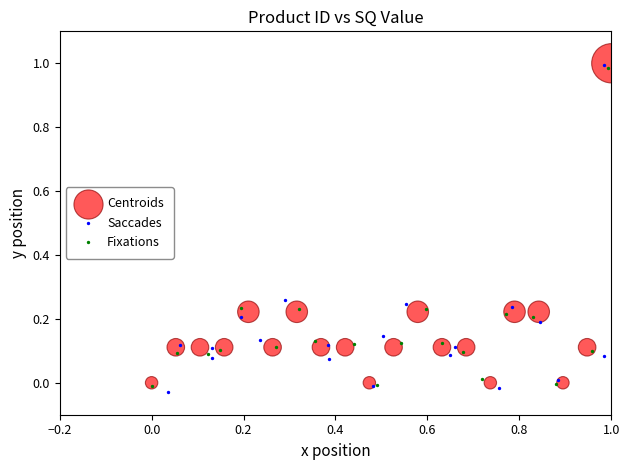

Which series has the largest Y range (max minus min)?

Saccades